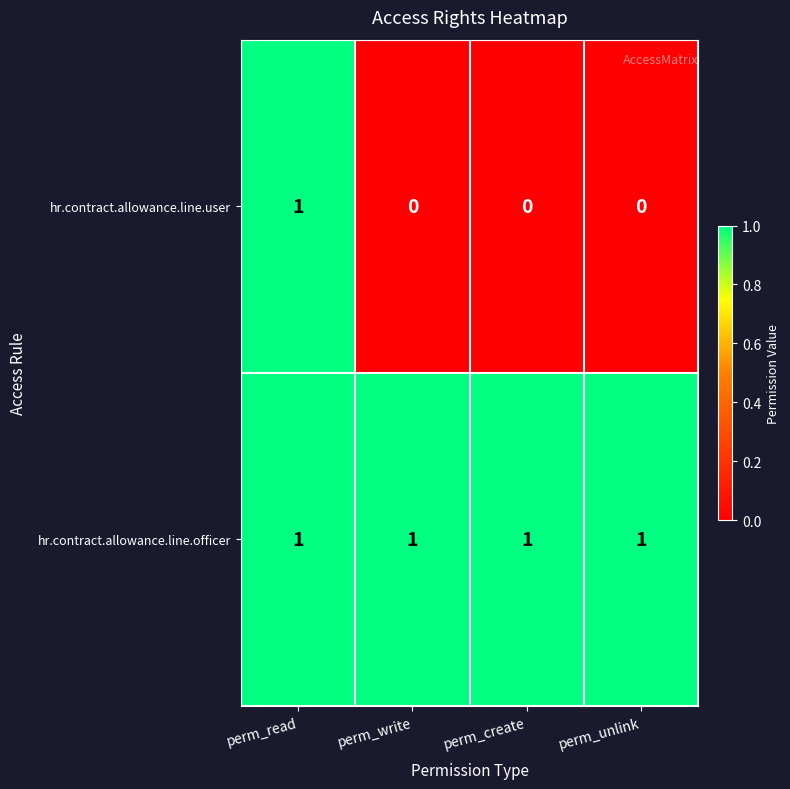

How many data points does each series have?

4